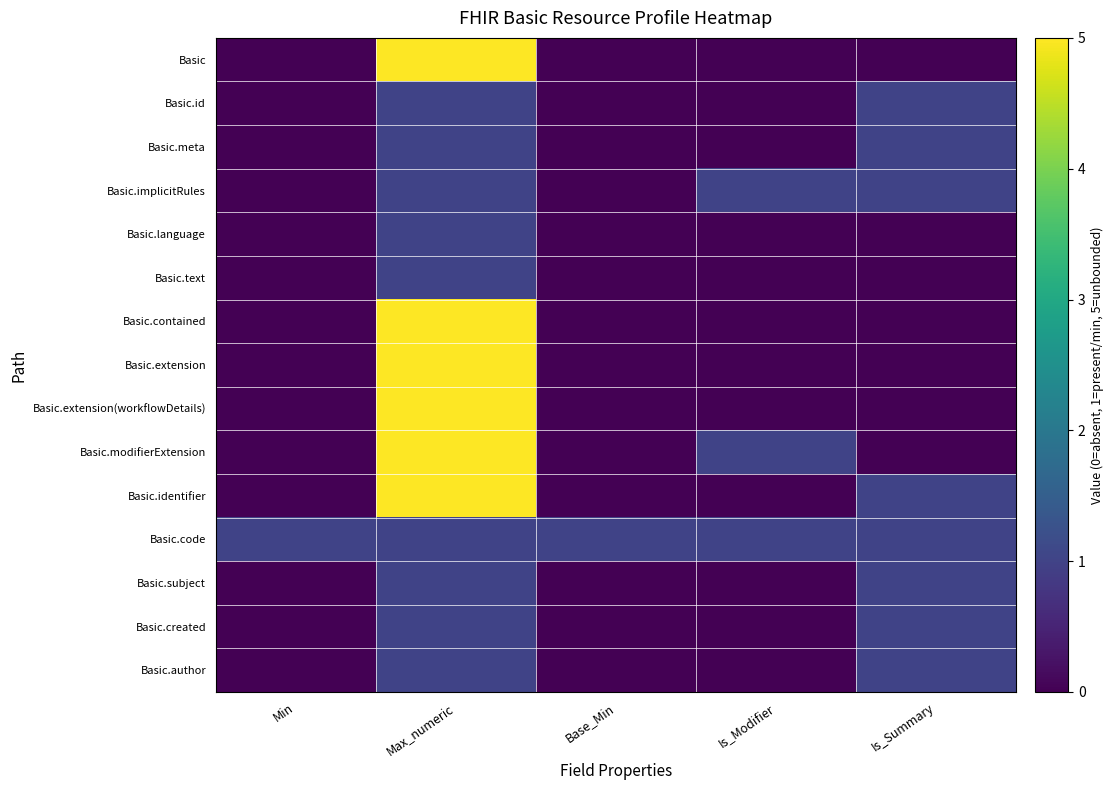

Between Max_numeric and Base_Min, which is larger?

Max_numeric